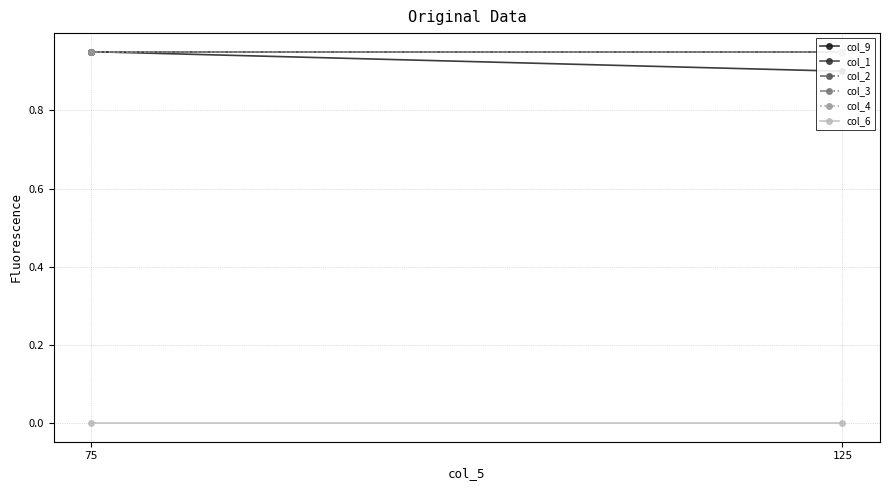

Which category has the highest value in the col_9 series?

75